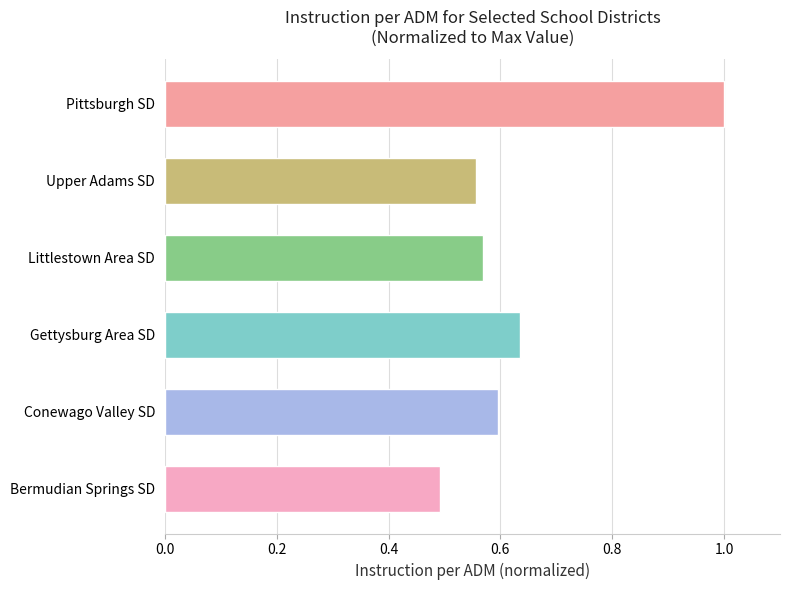

Which category has the highest value across all series?

Pittsburgh SD